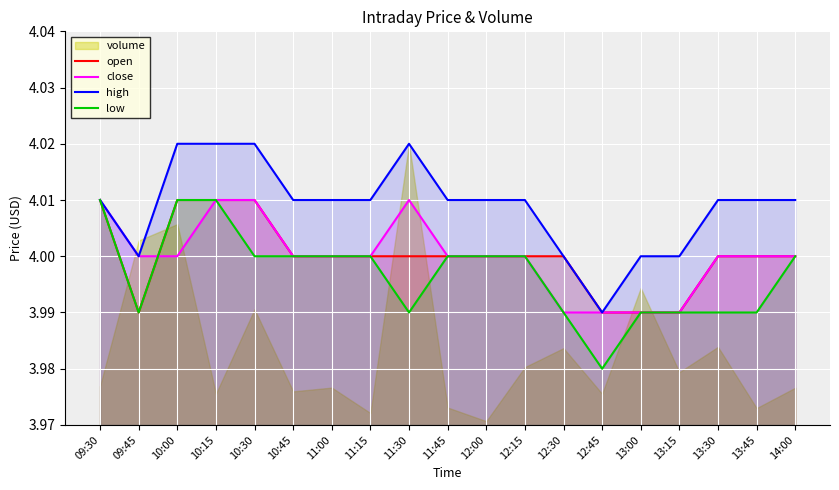

At how many categories does at least one series exceed 3?

19